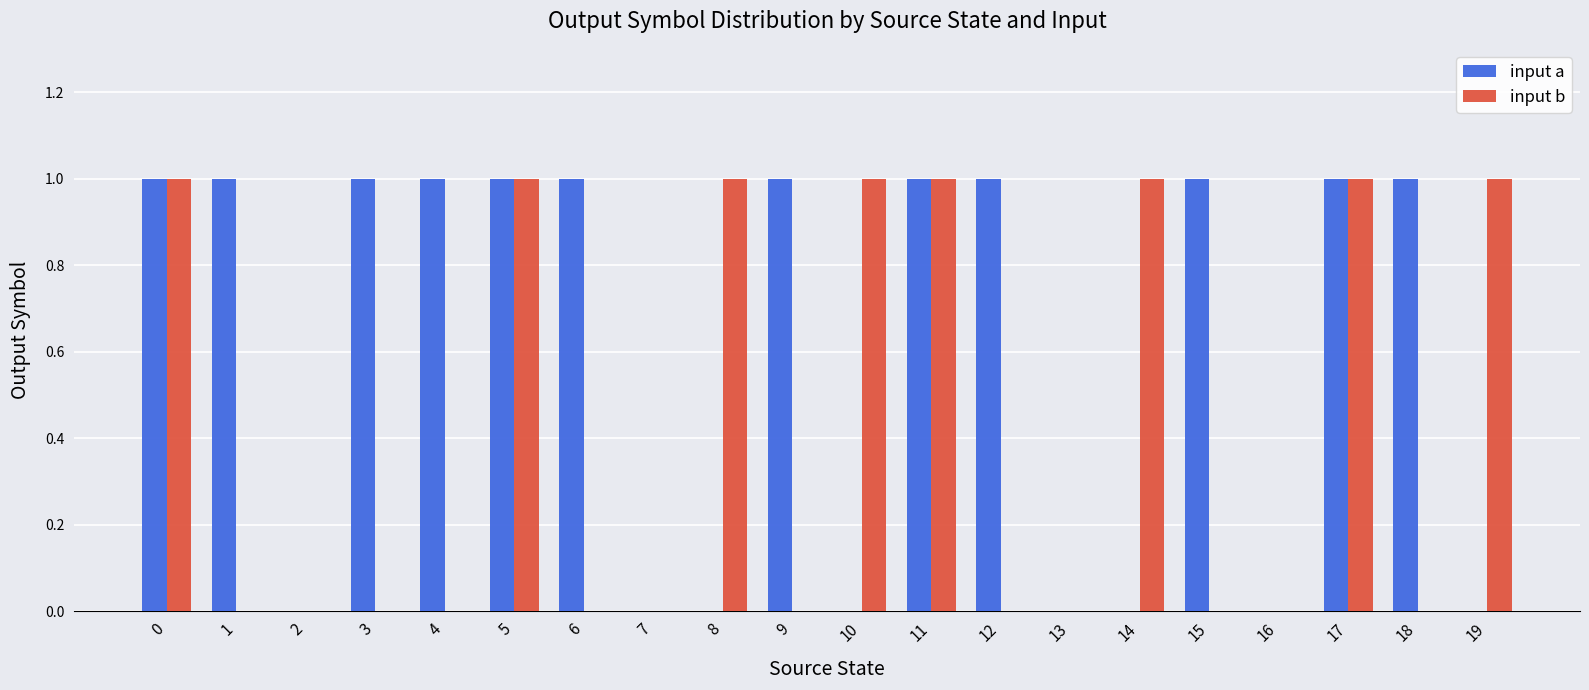

The value of input b at 7 is 0. True or false?

True